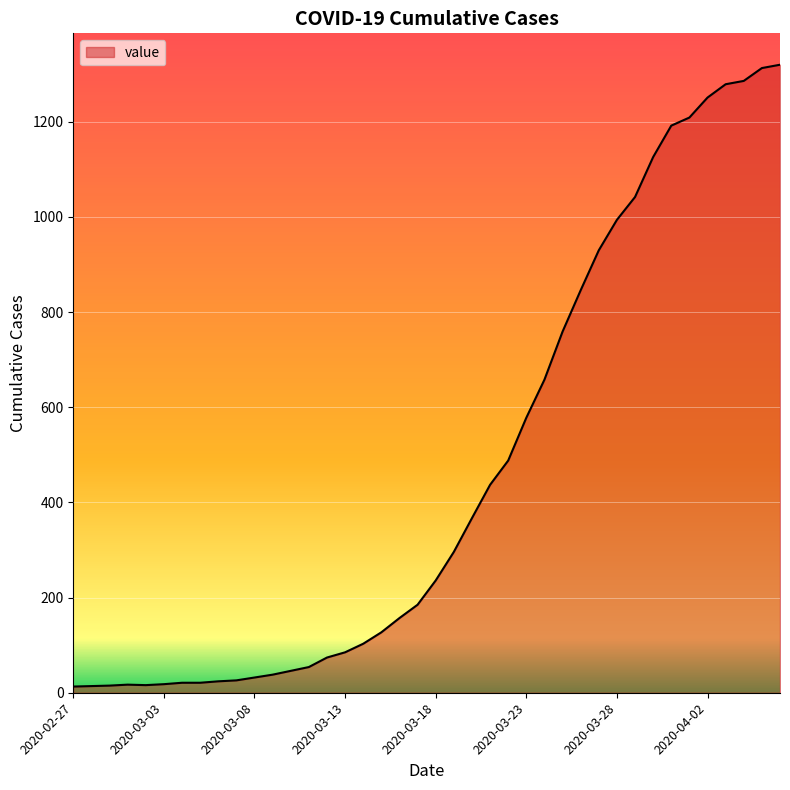

Rank the categories by value from highest to lowest.

2020-04-06, 2020-04-05, 2020-04-04, 2020-04-03, 2020-04-02, 2020-04-01, 2020-03-31, 2020-03-30, 2020-03-29, 2020-03-28, 2020-03-27, 2020-03-26, 2020-03-25, 2020-03-24, 2020-03-23, 2020-03-22, 2020-03-21, 2020-03-20, 2020-03-19, 2020-03-18, 2020-03-17, 2020-03-16, 2020-03-15, 2020-03-14, 2020-03-13, 2020-03-12, 2020-03-11, 2020-03-10, 2020-03-09, 2020-03-08, 2020-03-07, 2020-03-06, 2020-03-04, 2020-03-05, 2020-03-03, 2020-03-01, 2020-03-02, 2020-02-29, 2020-02-28, 2020-02-27